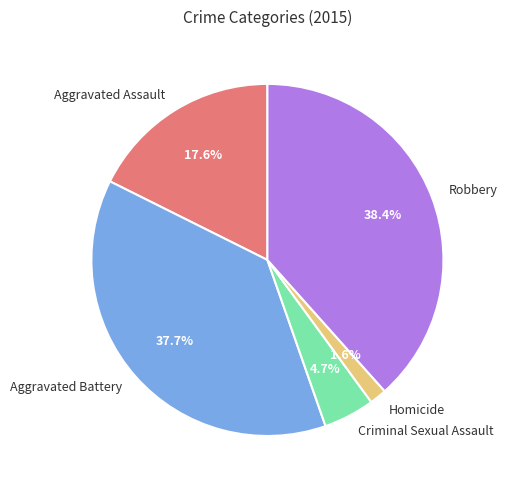

Does Robbery account for over 50% of the chart?

No